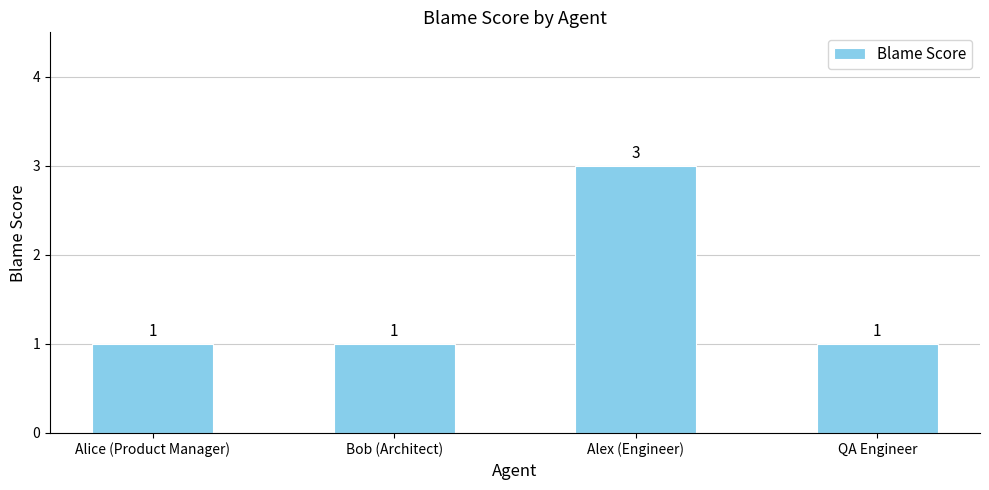

What is the approximate value at Bob (Architect)?

1